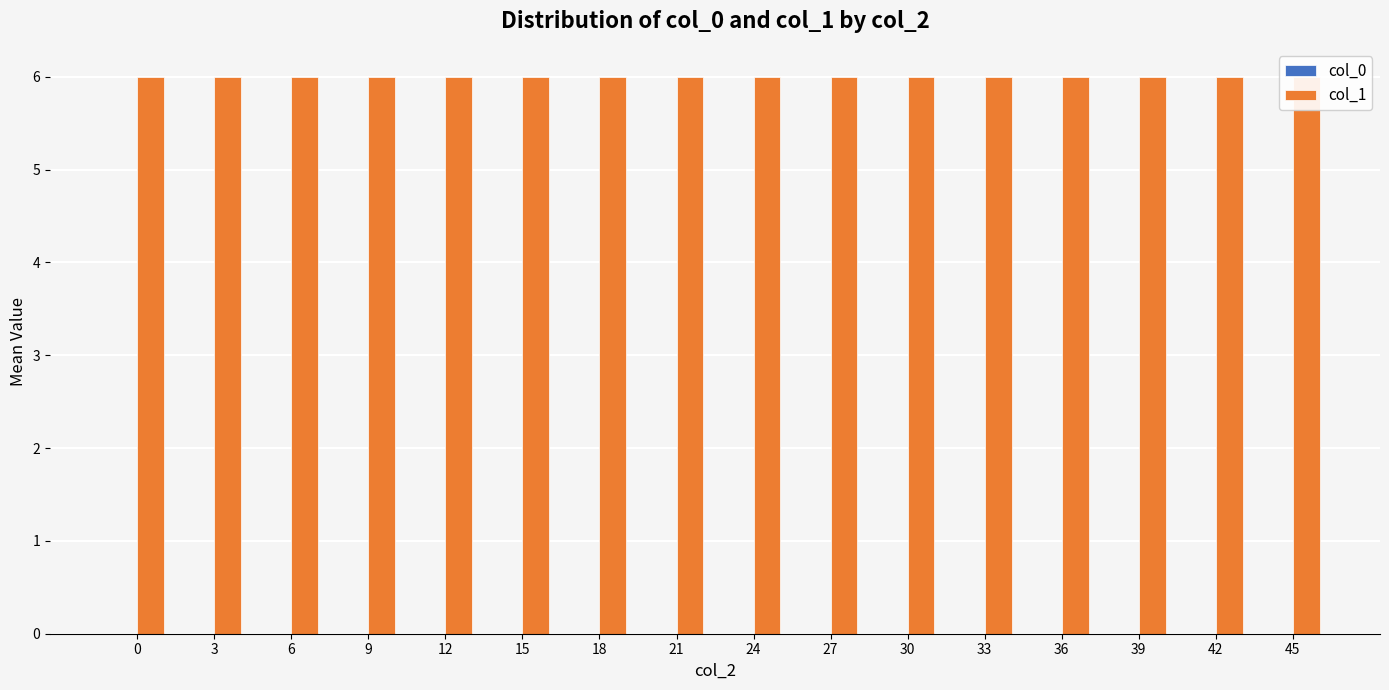

Rank the series at 24 from highest to lowest value.

col_1, col_0